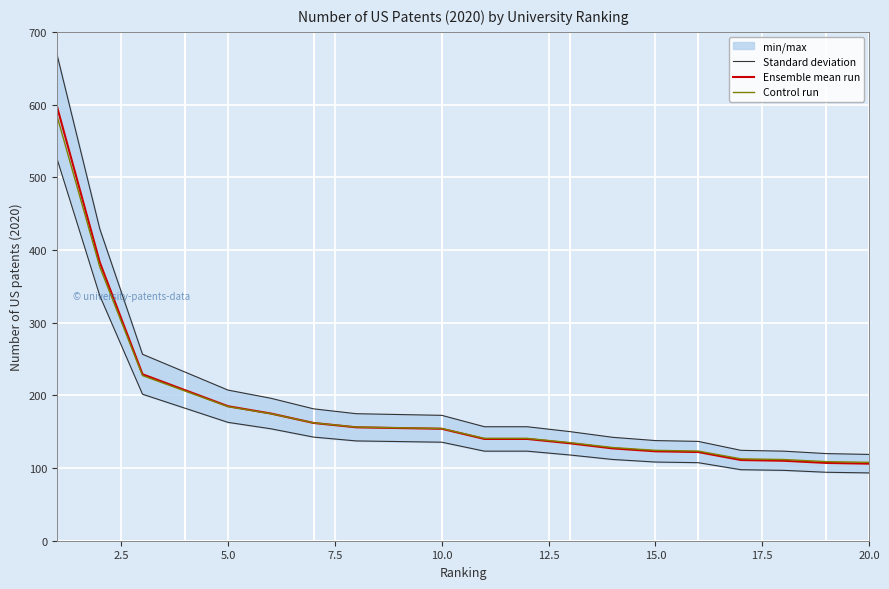

What is the difference between the maximum and minimum values in the Standard deviation series?

549.9